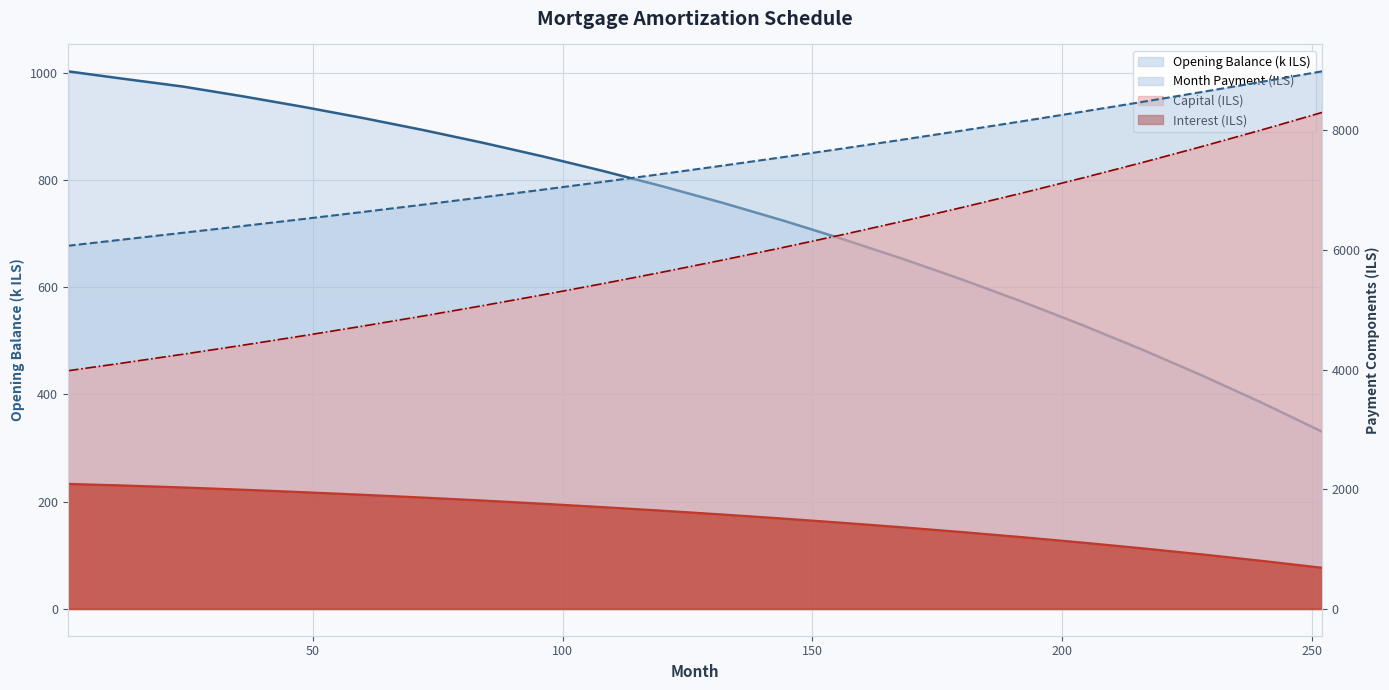

Reading right to left, transcribe all the data shown in this chart.

opening_balance: 330.5	384.3	435.3	483.7	529.5	573.0	614.2	653.2	690.1	724.9	757.6	788.3	817.2	844.3	869.7	893.5	915.9	936.8	956.3	974.5	989.1	1002.9
capital: 8297.6	8008.2	7729.3	7460.5	7201.3	6951.4	6710.5	6478.2	6254.3	6038.3	5830.0	5629.1	5435.3	5248.3	5068.0	4893.9	4725.8	4563.6	4406.9	4255.6	4109.4	3979.8
interest: 687.5	802.6	911.0	1013.0	1108.9	1199.2	1284.2	1364.3	1439.8	1511.0	1578.1	1641.5	1701.5	1758.1	1811.5	1861.3	1908.0	1951.6	1992.3	2030.2	2063.3	2089.4
month_payment: 8985.2	8810.9	8640.4	8473.5	8310.2	8150.7	7994.8	7842.5	7694.0	7549.2	7408.1	7270.6	7136.7	7006.4	6879.4	6755.2	6633.8	6515.2	6399.2	6285.8	6172.6	6069.2